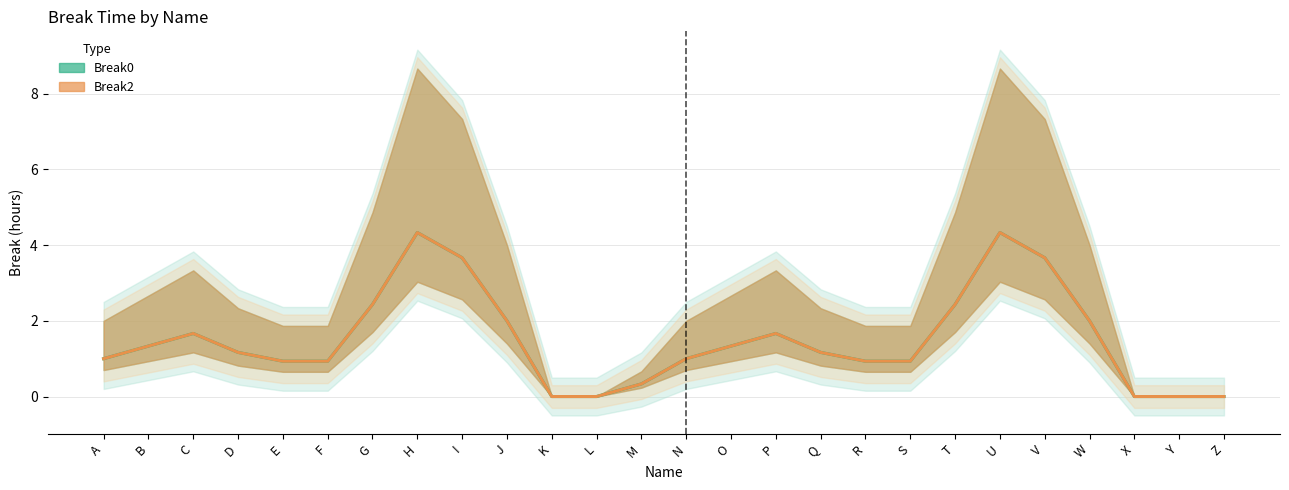

Reading left to right, what are all the values shown in this chart?

Break0: 1.0	1.3	1.7	1.2	0.9	0.9	2.4	4.3	3.7	2.0	0.0	0.0	0.3	1.0	1.3	1.7	1.2	0.9	0.9	2.4	4.3	3.7	2.0	0.0	0.0	0.0
Break2: 1.0	1.3	1.7	1.2	0.9	0.9	2.4	4.3	3.7	2.0	0.0	0.0	0.3	1.0	1.3	1.7	1.2	0.9	0.9	2.4	4.3	3.7	2.0	0.0	0.0	0.0